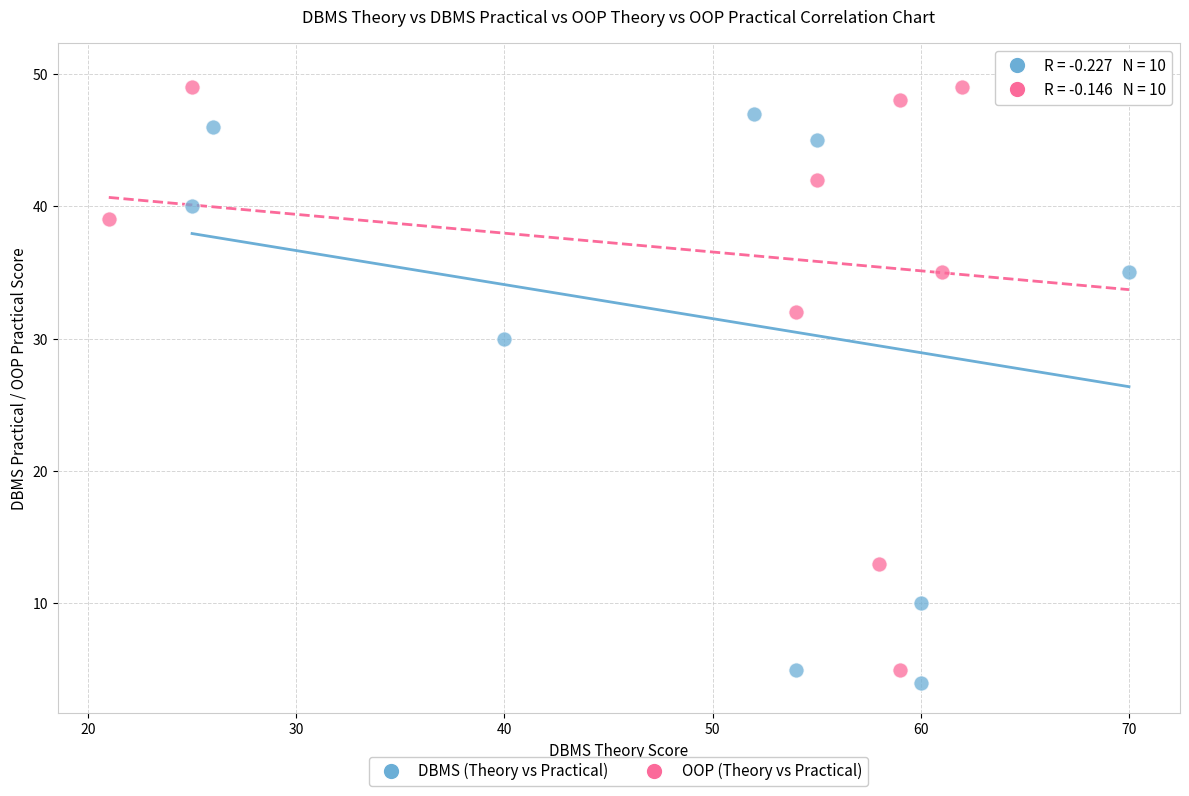

Which series has the largest Y range (max minus min)?

DBMS (Theory vs Practical)